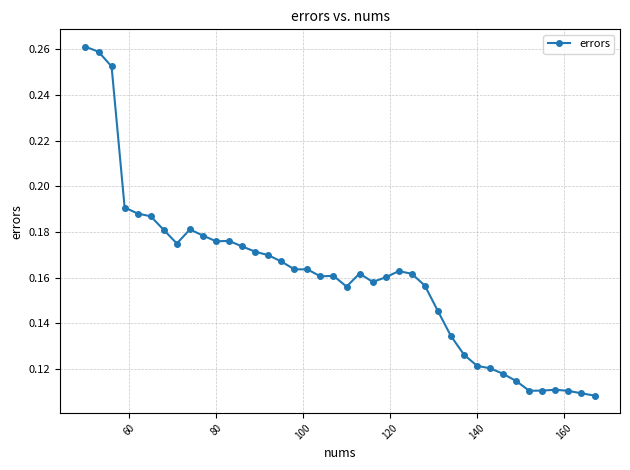

How many values are between 0 and 1?

40